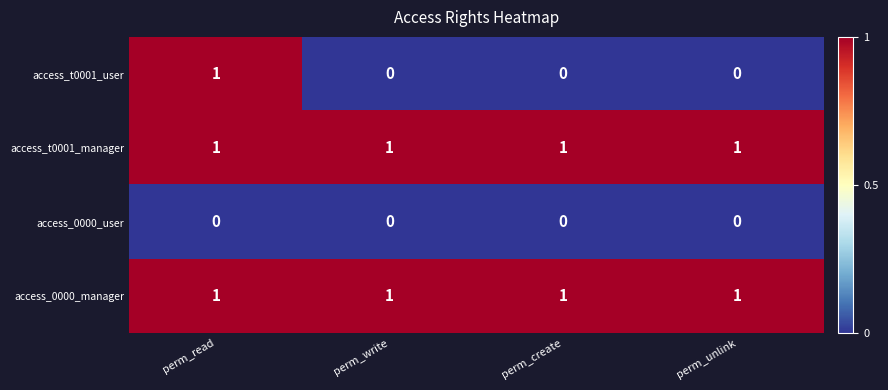

Which series changed the most between perm_read and perm_write?

access_t0001_user